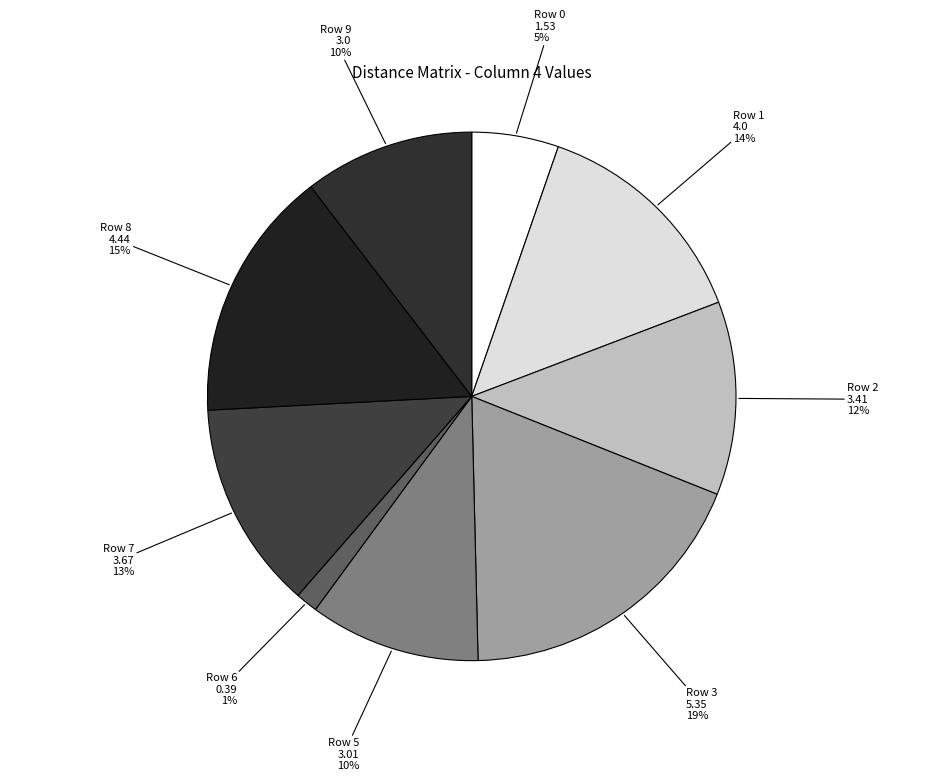

How many segments does this pie chart have?

9